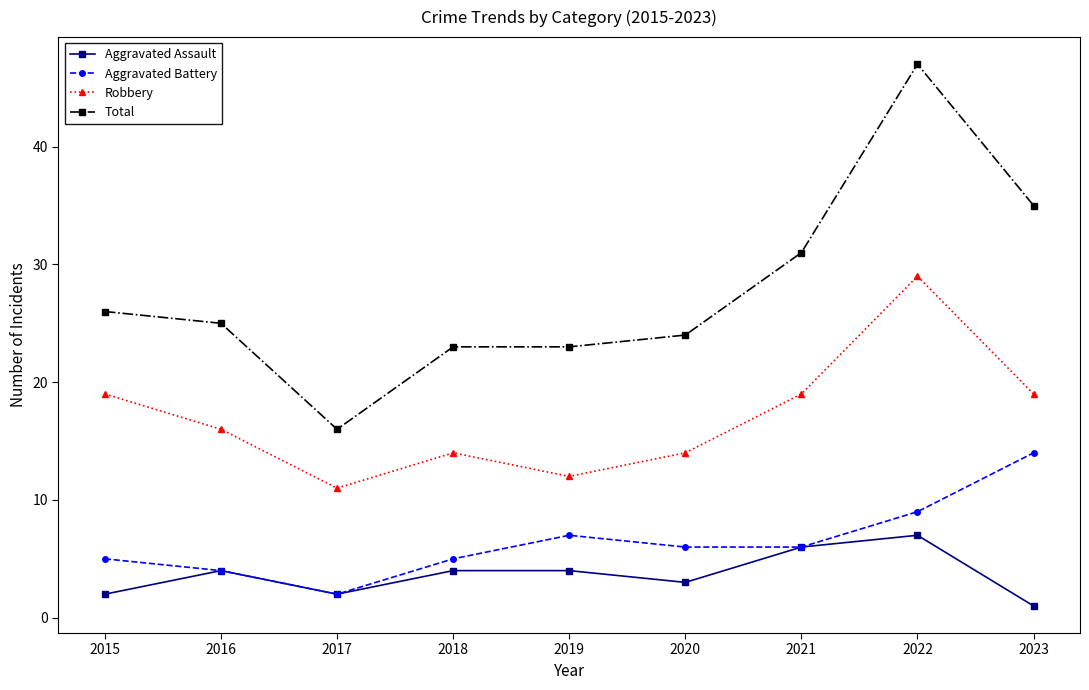

True or false: Aggravated Battery has more than 2 interior local peaks.

False